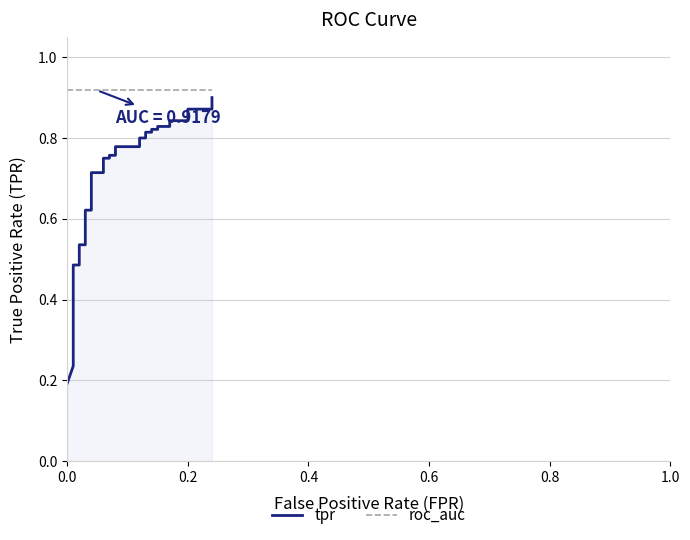

True or false: tpr has a value of 0.4 at 27.

False